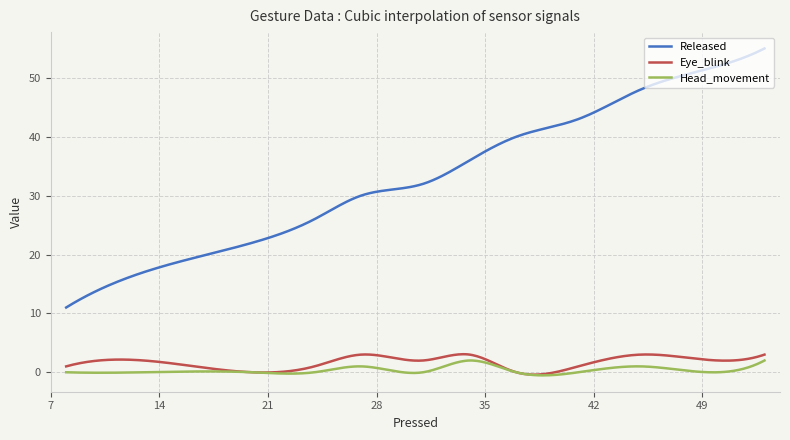

True or false: Released and Eye_blink intersect in this chart.

False